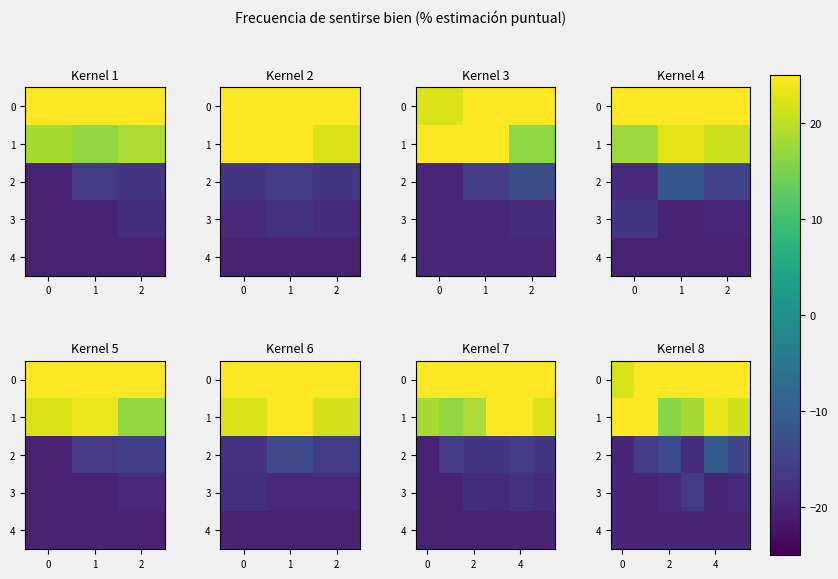

What is the smallest value displayed?

-19.6